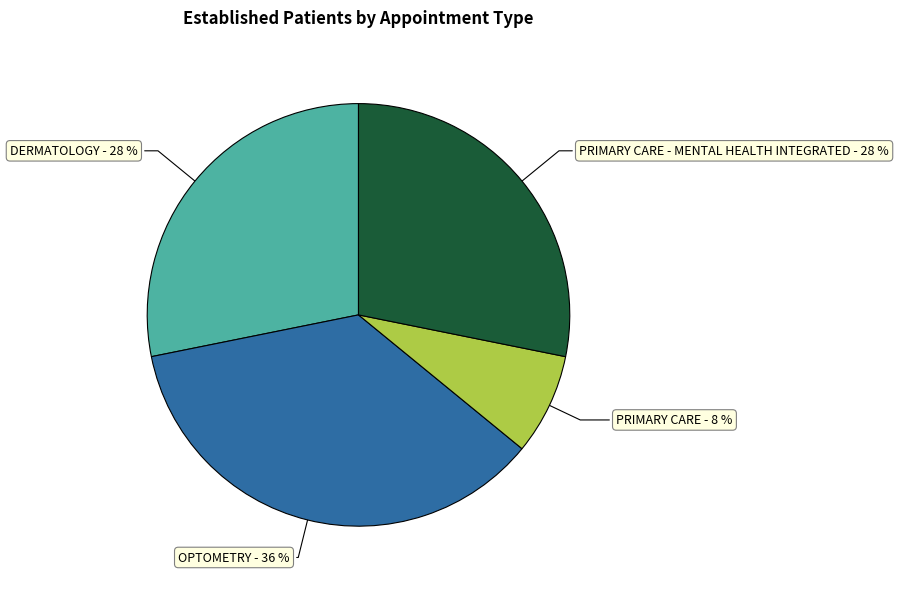

Is there a majority slice in this chart?

No